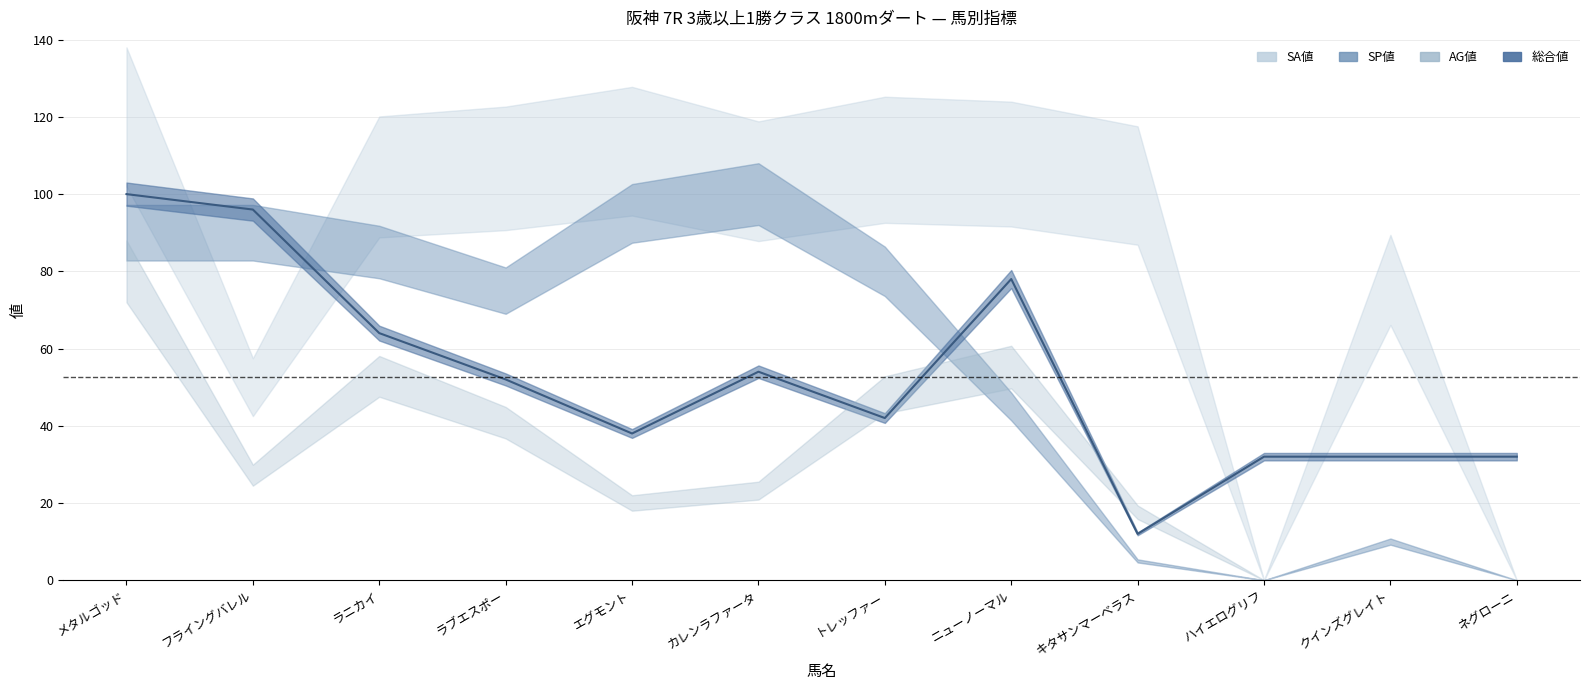

How many interior local valleys (lower than both neighbors) does the data have?

3